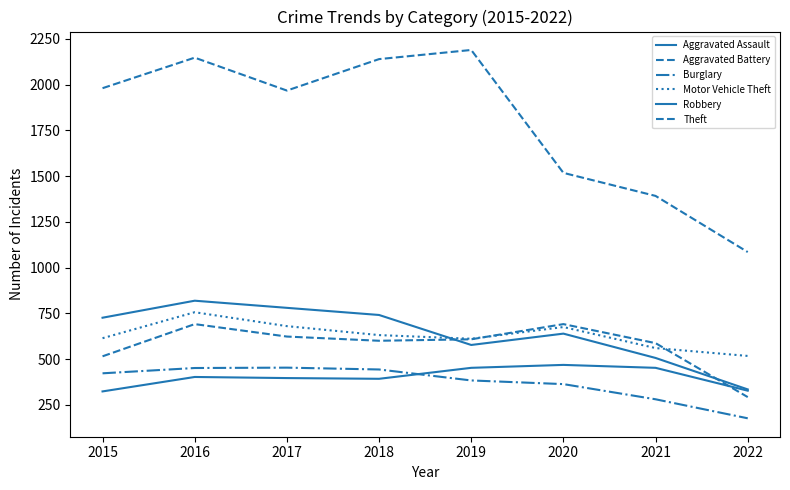

Which series has the widest spread of values?

Theft